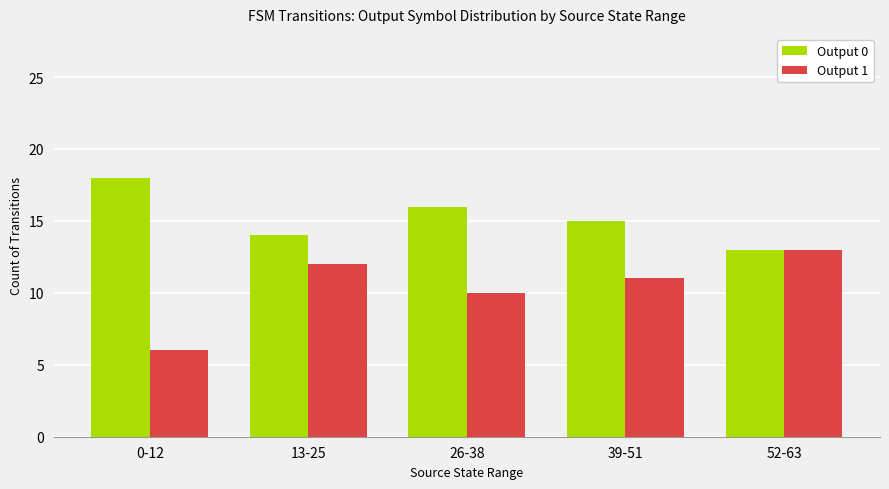

What is the label of the 2nd bar from the right?

39-51